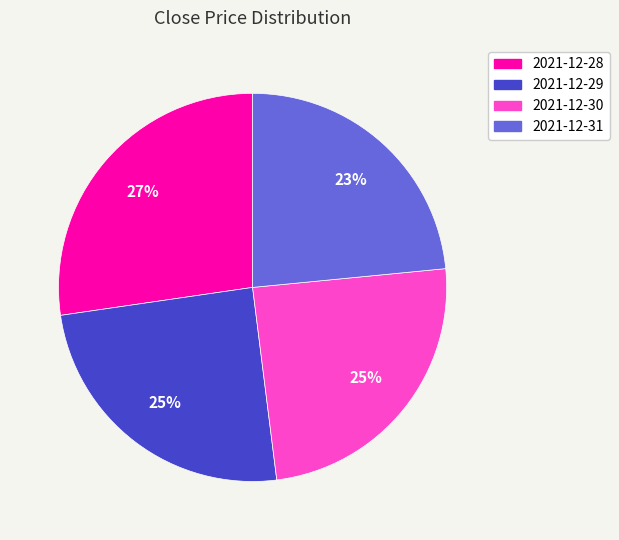

What is the ratio of the value at 2021-12-28 to the value at 2021-12-31?

1.2